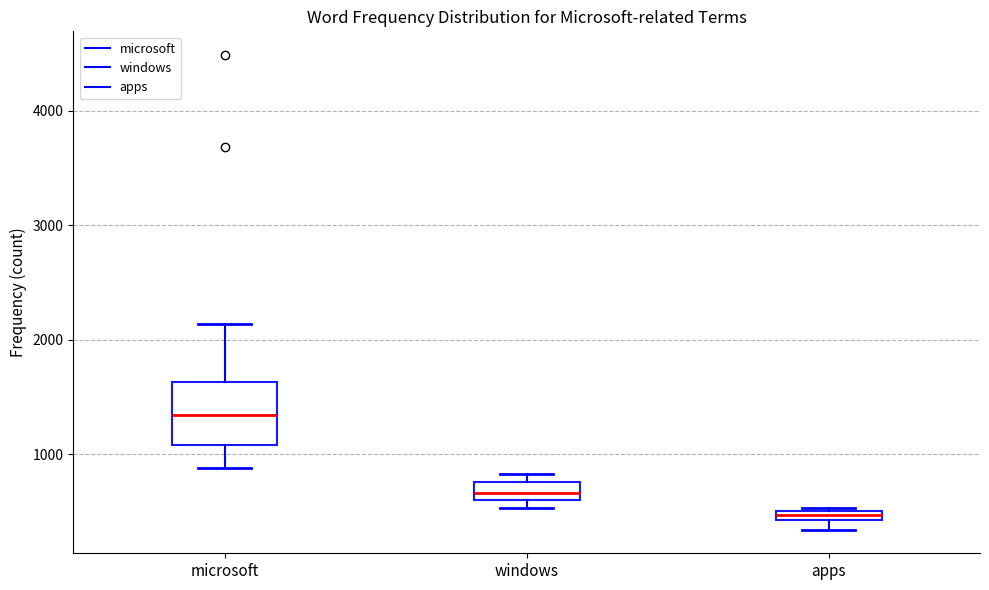

Where does the median line of the box for microsoft sit on the y-axis? The values are not printed on the chart, so give them approximately, as read against the axis.

1300